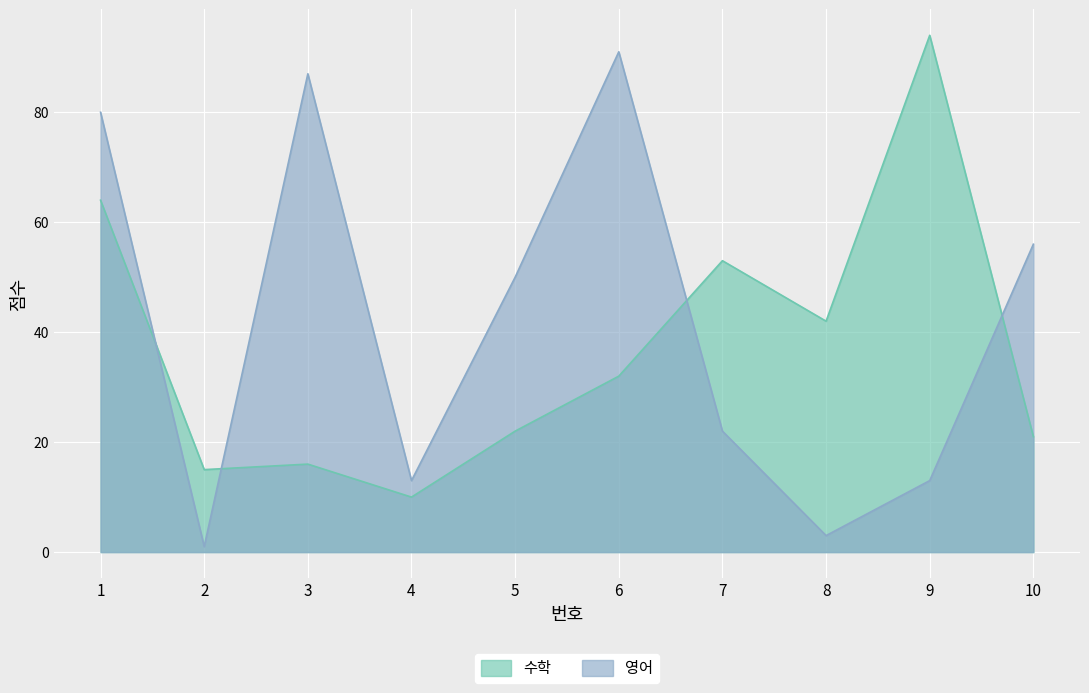

Rank the series at 4 from lowest to highest value.

수학, 영어